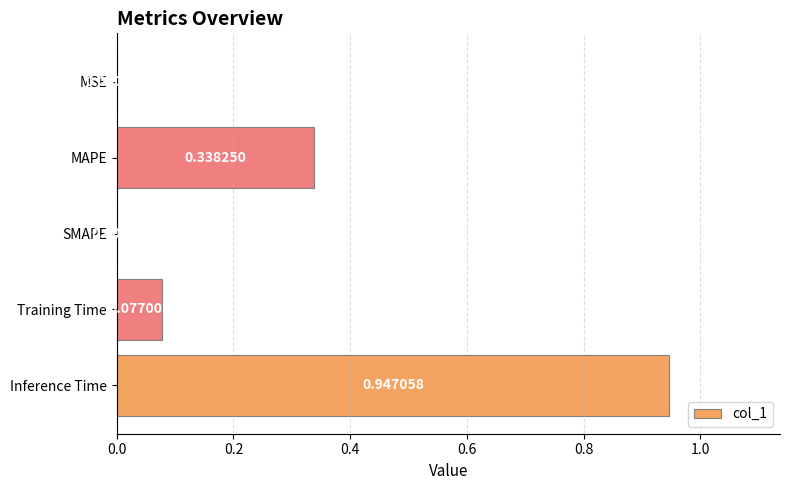

Between SMAPE and Training Time, which is larger?

Training Time